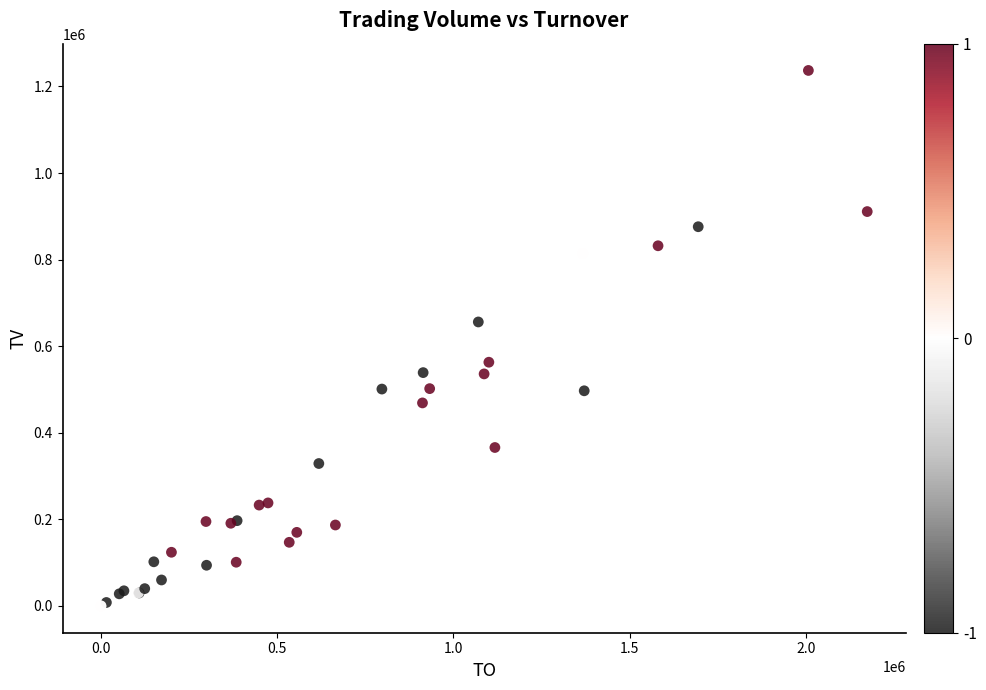

What Y value in the scatter plot is closest to 618500?

656000